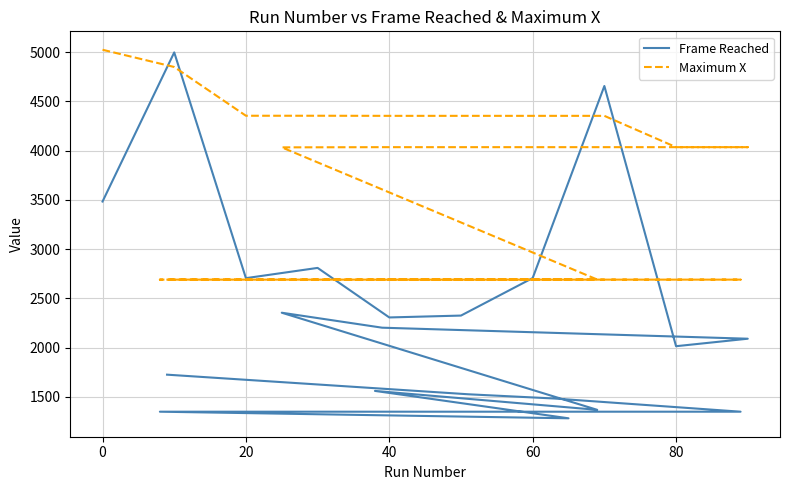

What is the total value across all series at 20?

7061